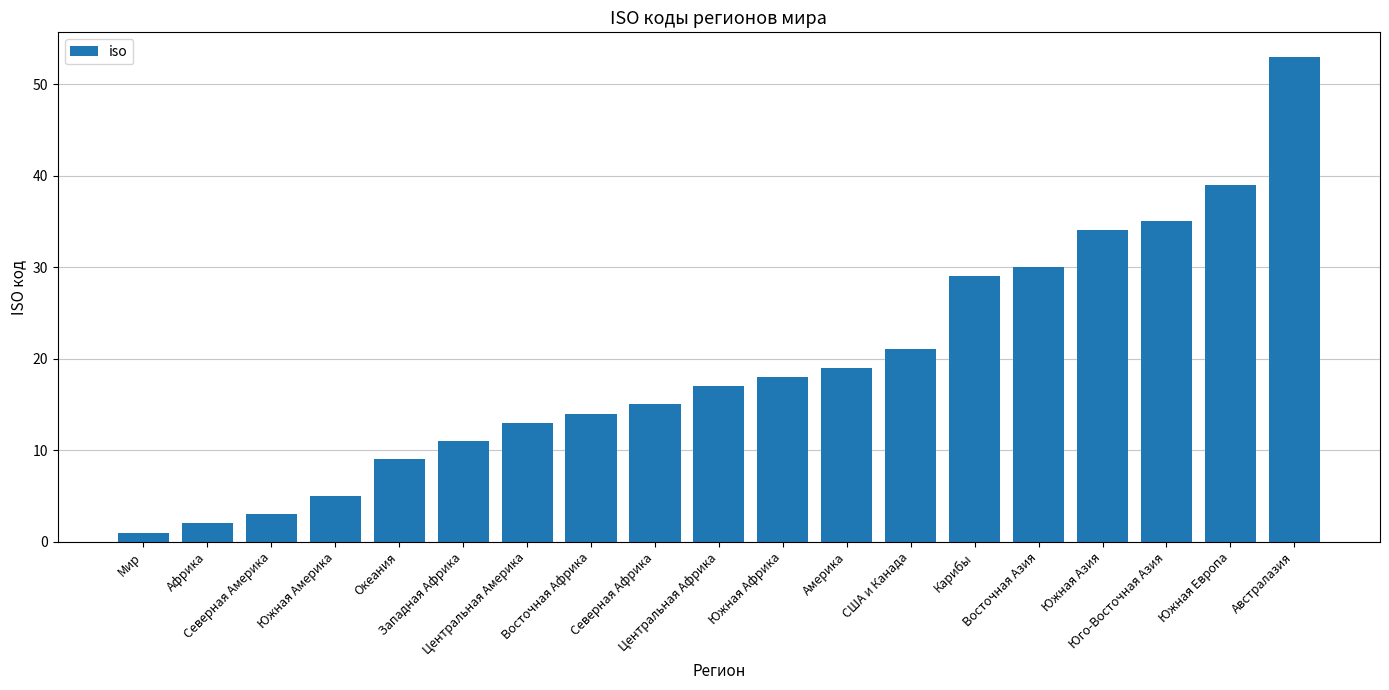

What is the minimum value shown in the chart?

1